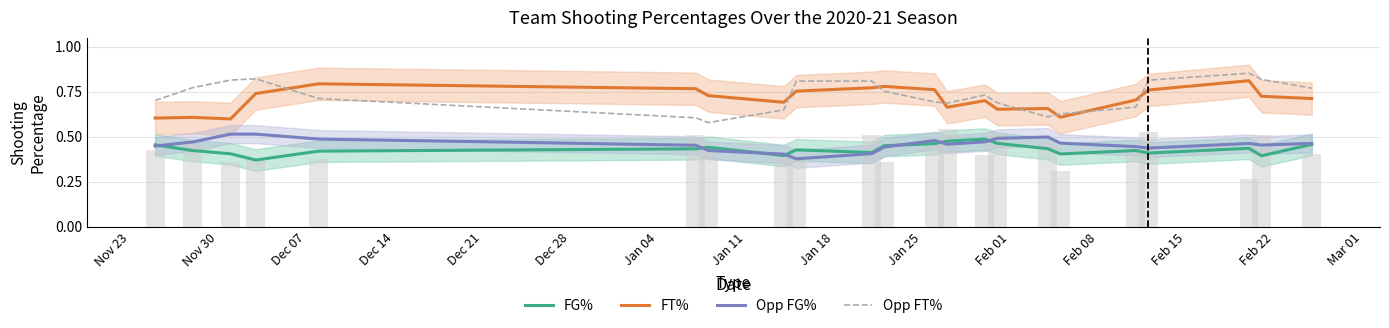

What is the maximum value for Opp FT%?

0.9